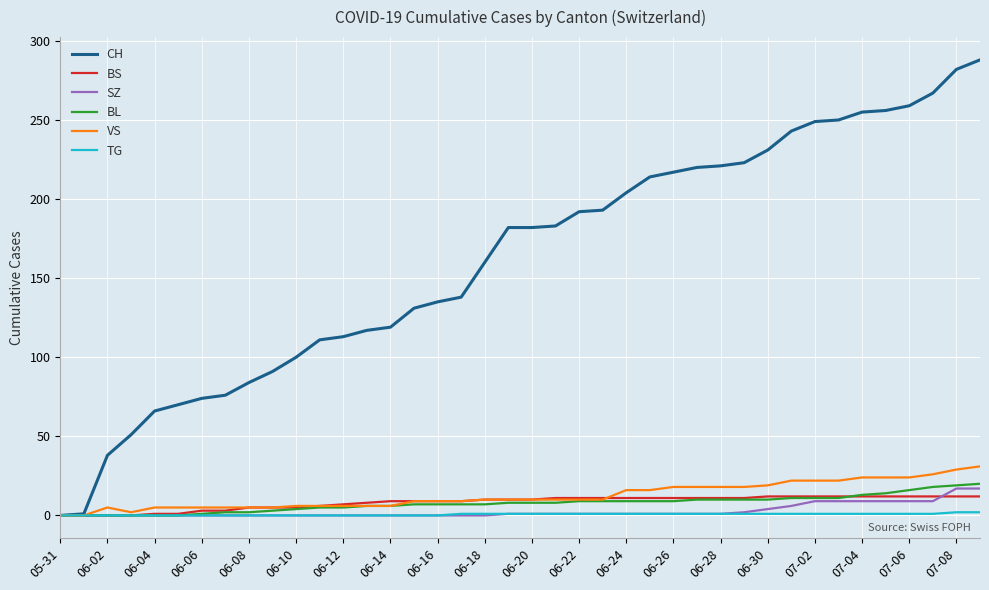

Rank the series by their maximum value, from lowest to highest.

TG, BS, SZ, BL, VS, CH